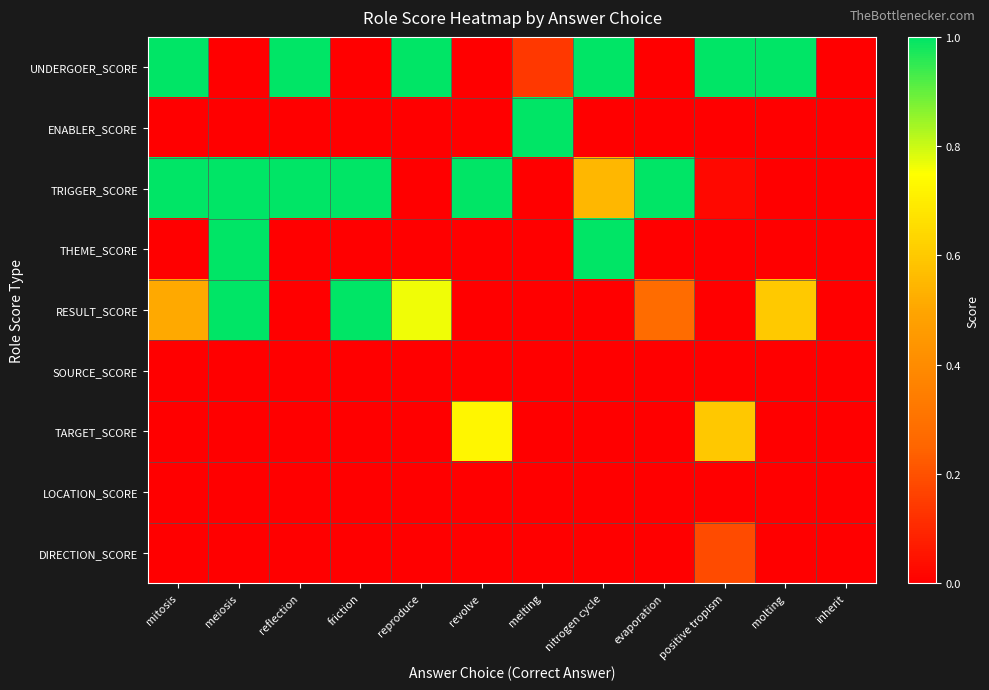

Which series has the largest range (max minus min)?

UNDERGOER_SCORE